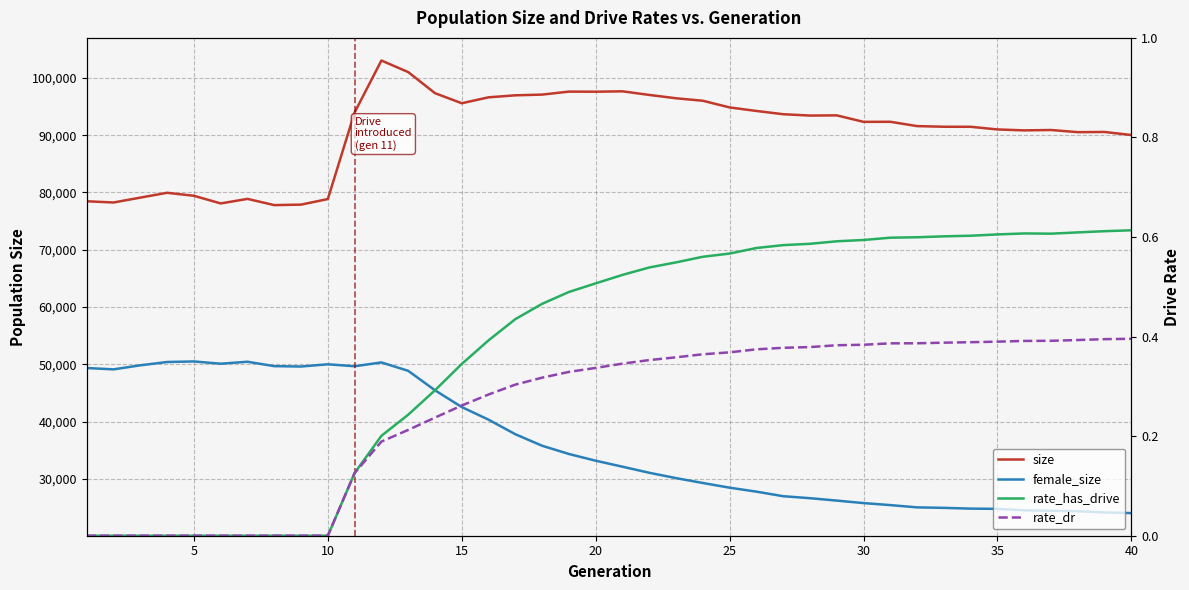

True or false: rate_has_drive and rate_dr intersect in this chart.

False